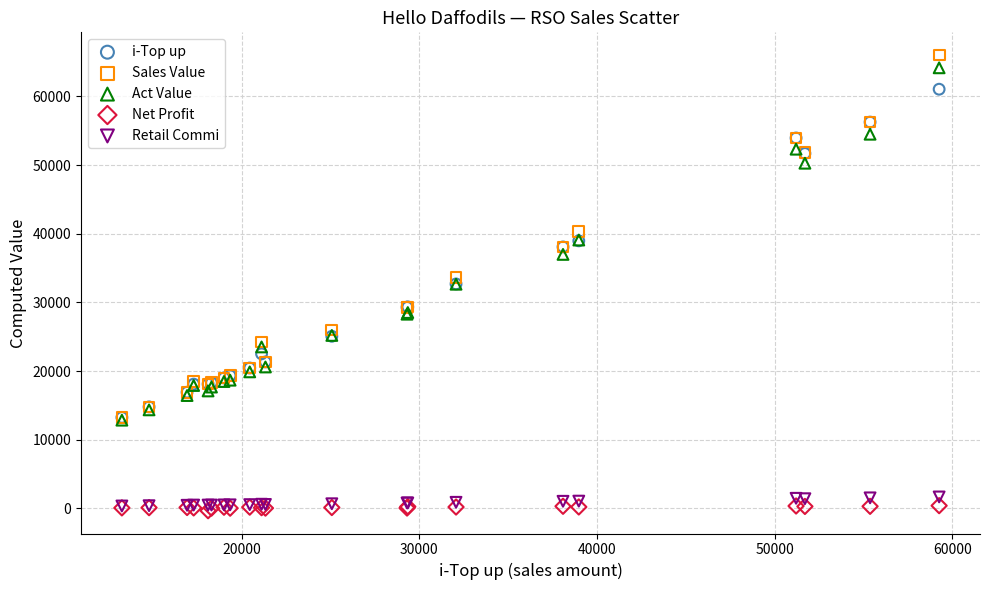

What are all the series names shown in the legend?

i-Top up, Sales Value, Act Value, Net Profit, Retail Commi